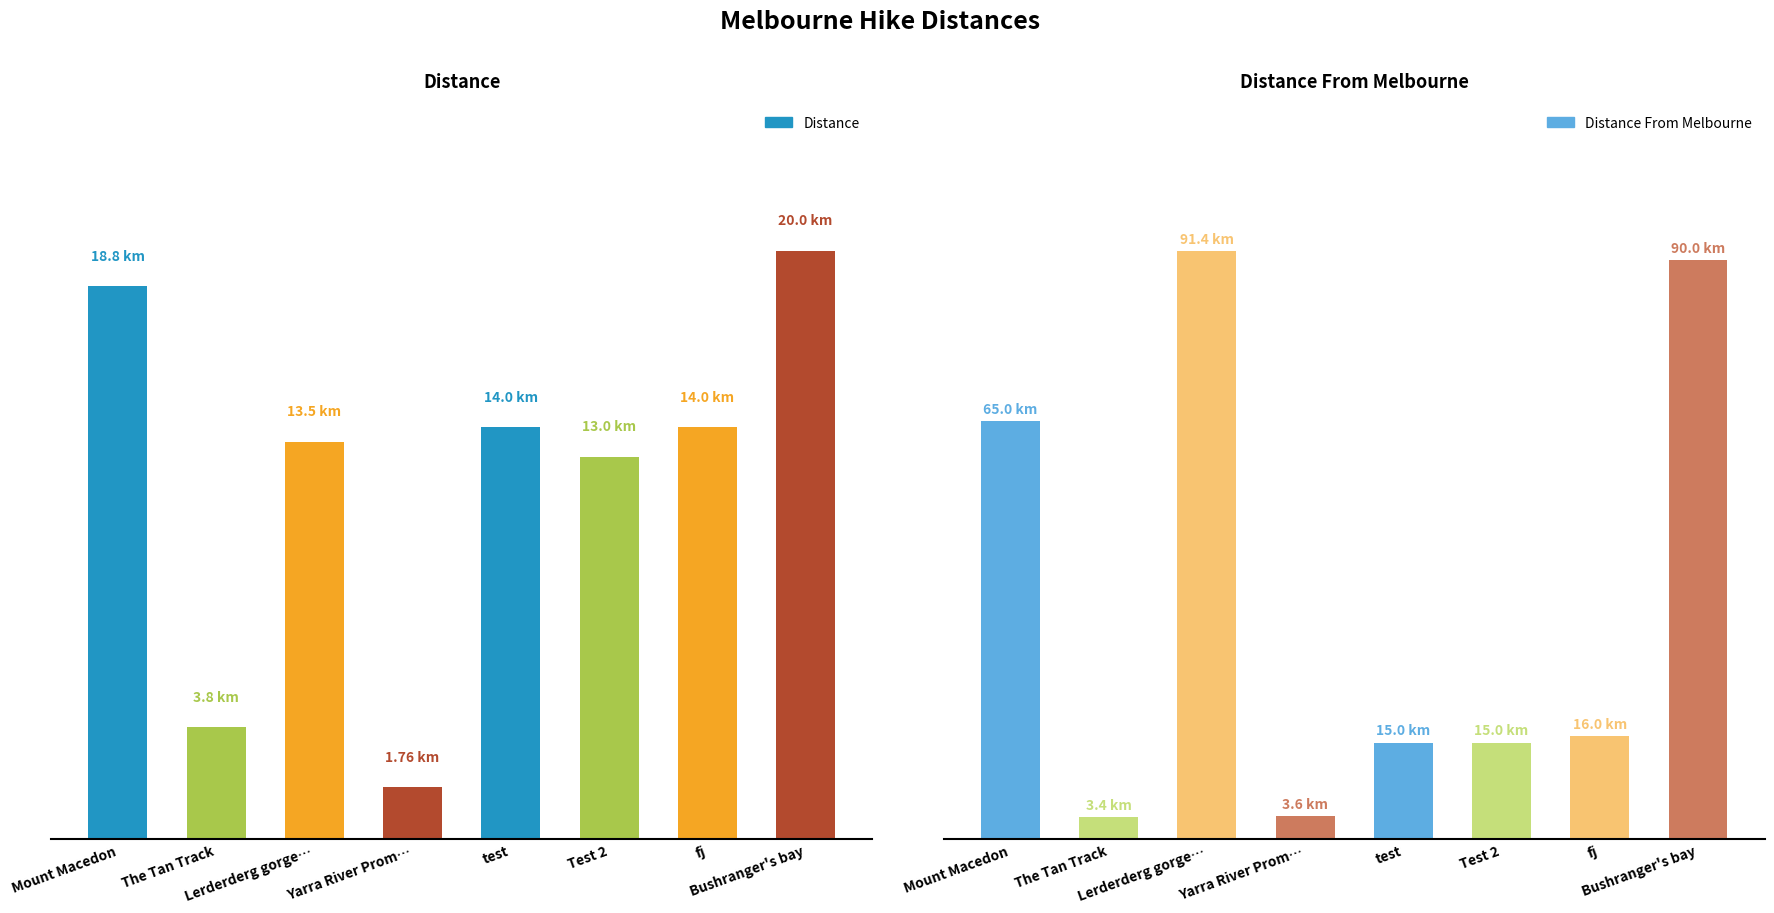

Count the number of categories in the chart.

8